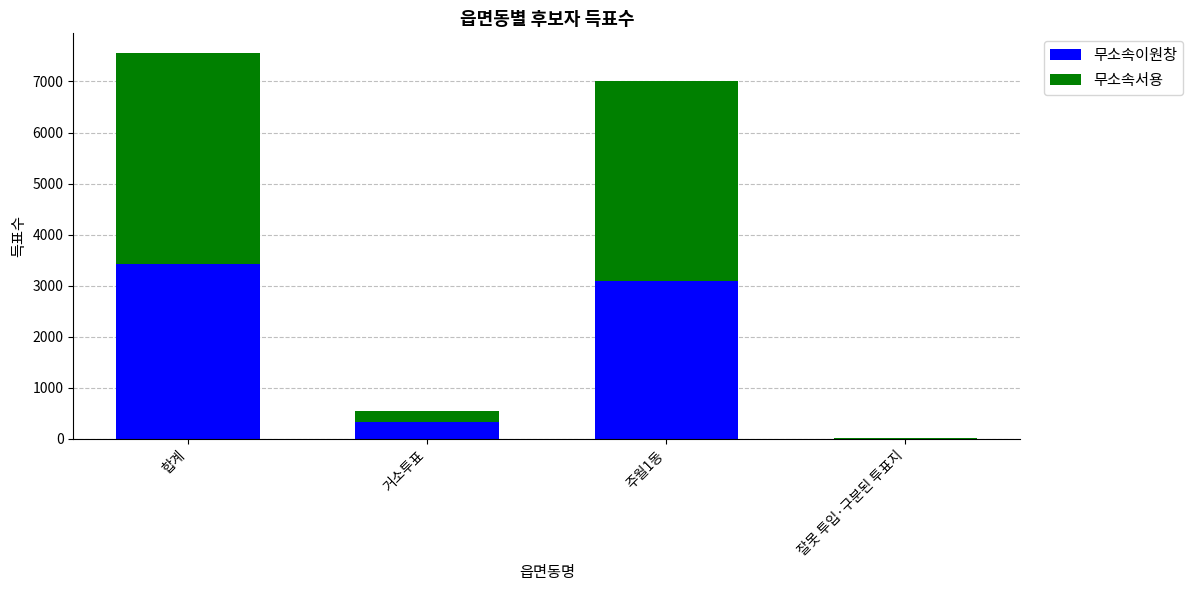

Reading left to right, what are the values for 무소속이원창?

합계=3424	거소투표=321	주월1동=3100	잘못 투입·구분된 투표지=3